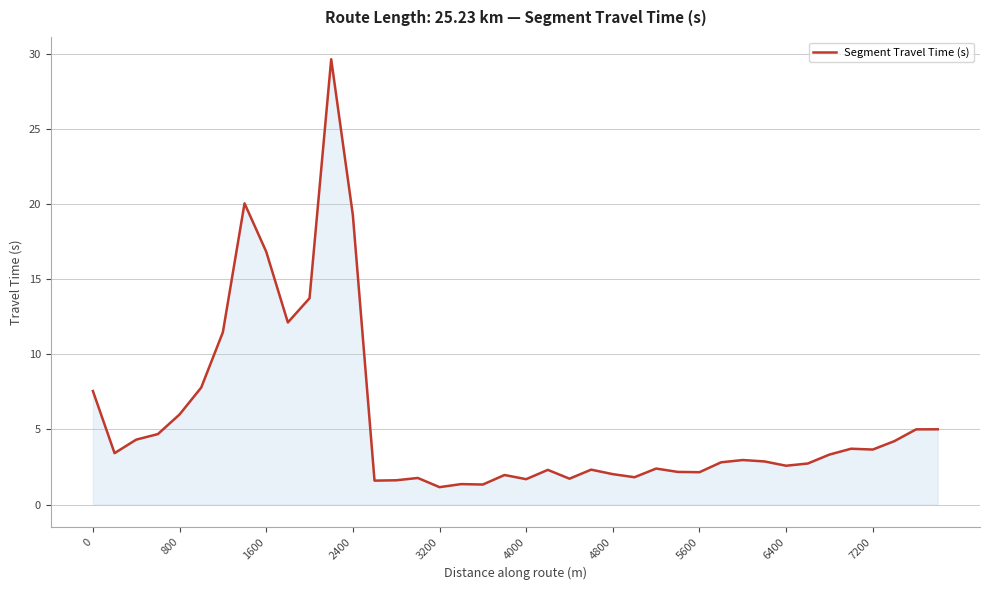

What is the difference between the maximum and minimum values?

28.5